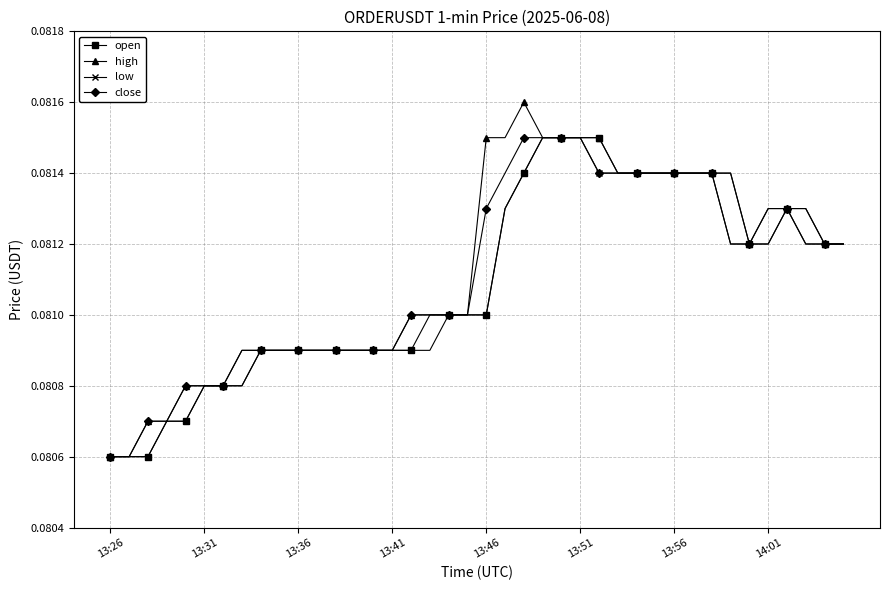

At how many categories does at least one series exceed 0?

40